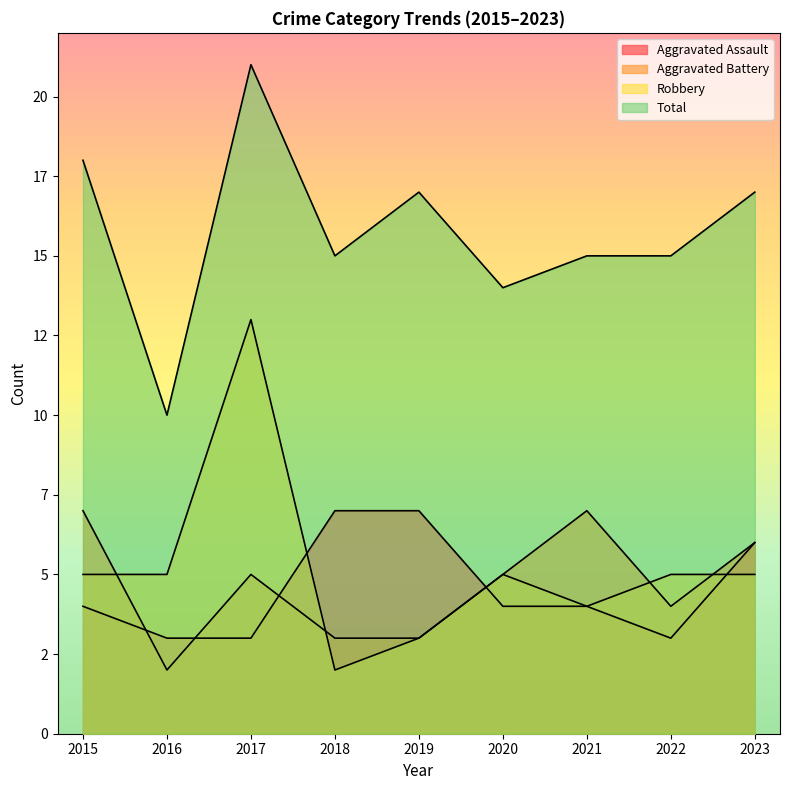

Which series has the widest spread of values?

Robbery